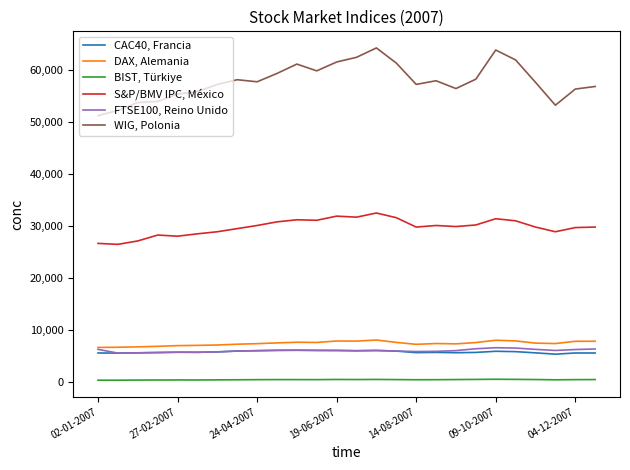

Which series has the widest spread of values?

WIG, Polonia